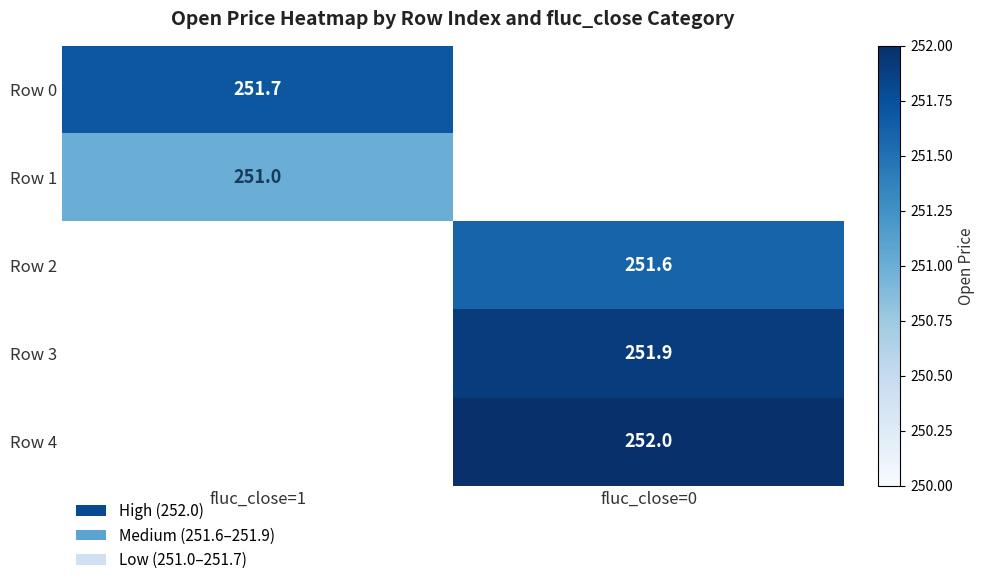

Is it true that Row 4 equals 252.0 at fluc_close=0?

True